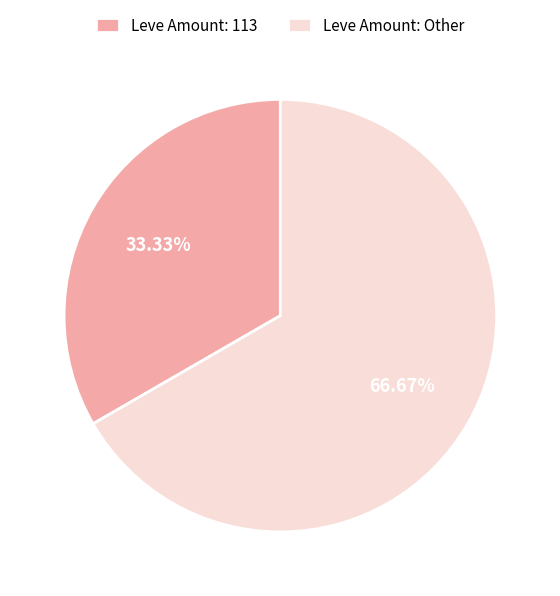

Combined, do Leve Amount: Other and Leve Amount: 113 account for over 50%?

Yes